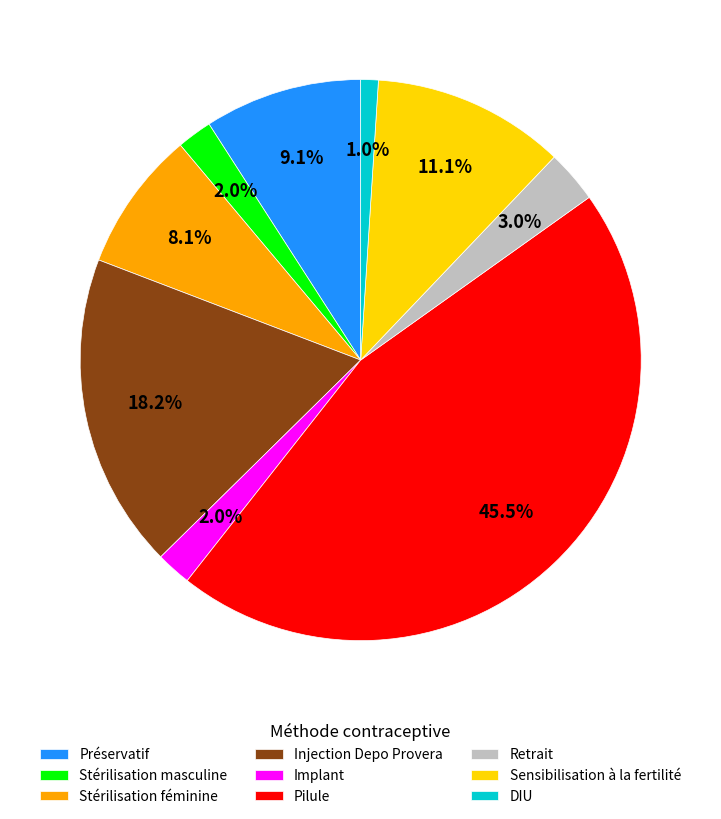

How many segments does this pie chart have?

9